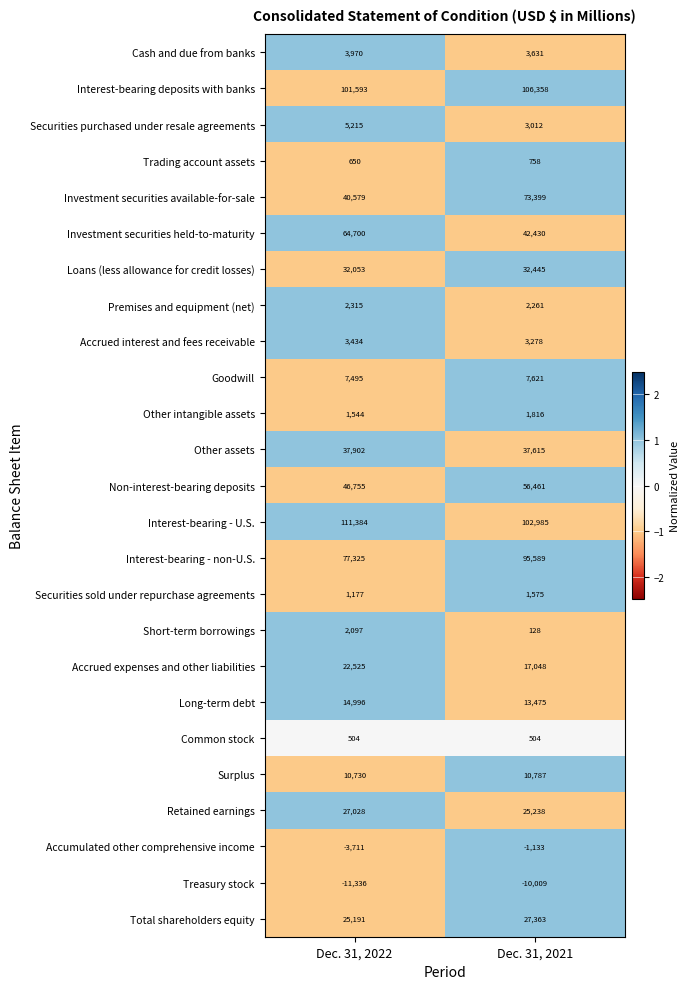

Which series has the widest spread of values?

Investment securities available-for-sale